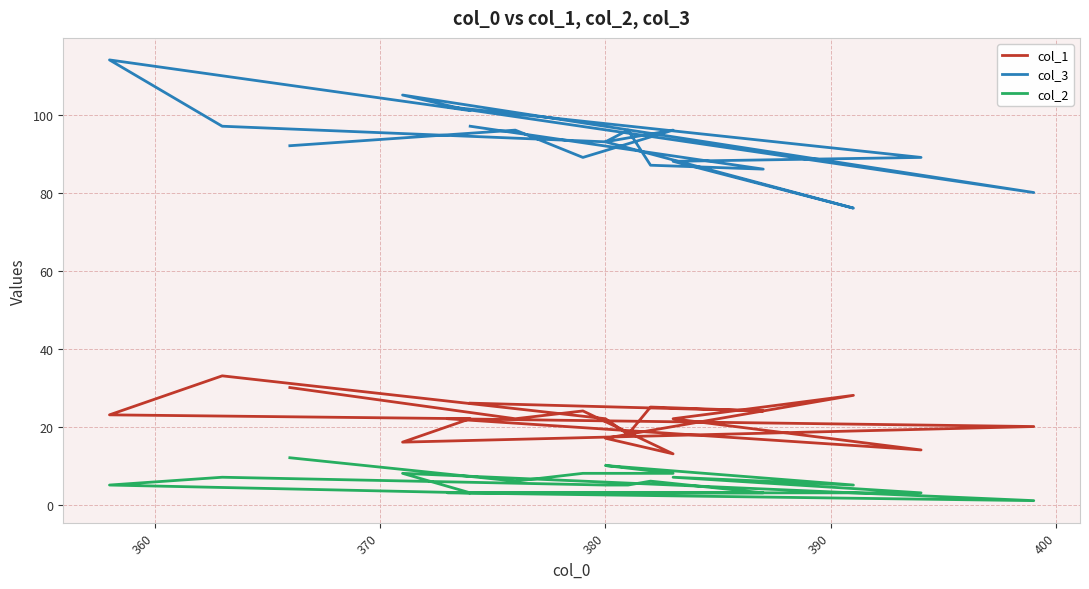

Which series has the largest range (max minus min)?

col_3